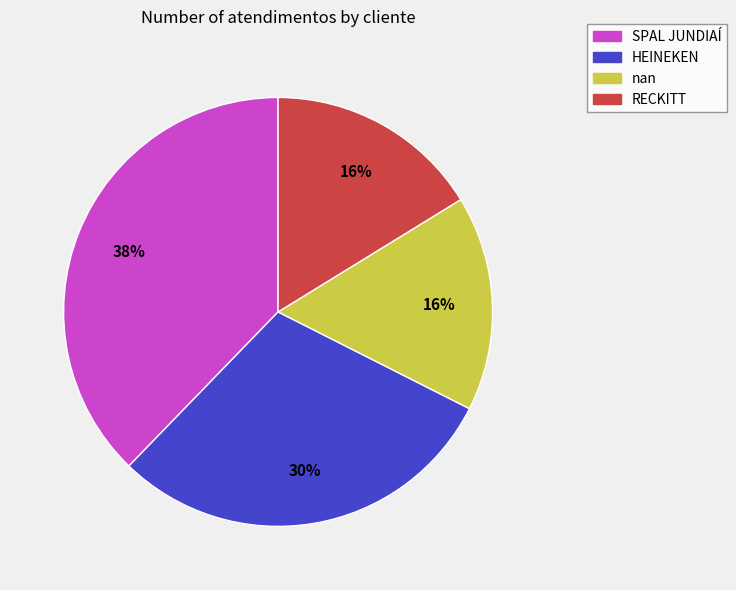

Which has a higher value, RECKITT or HEINEKEN?

HEINEKEN